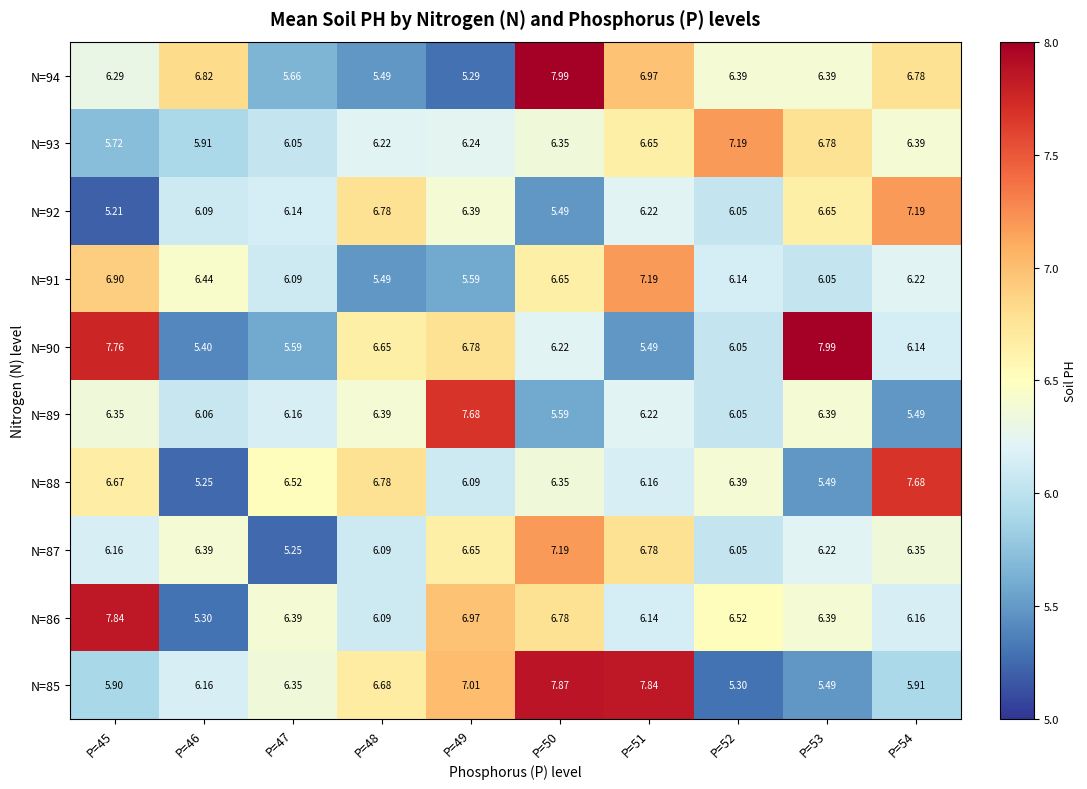

How many series are shown in this chart?

10